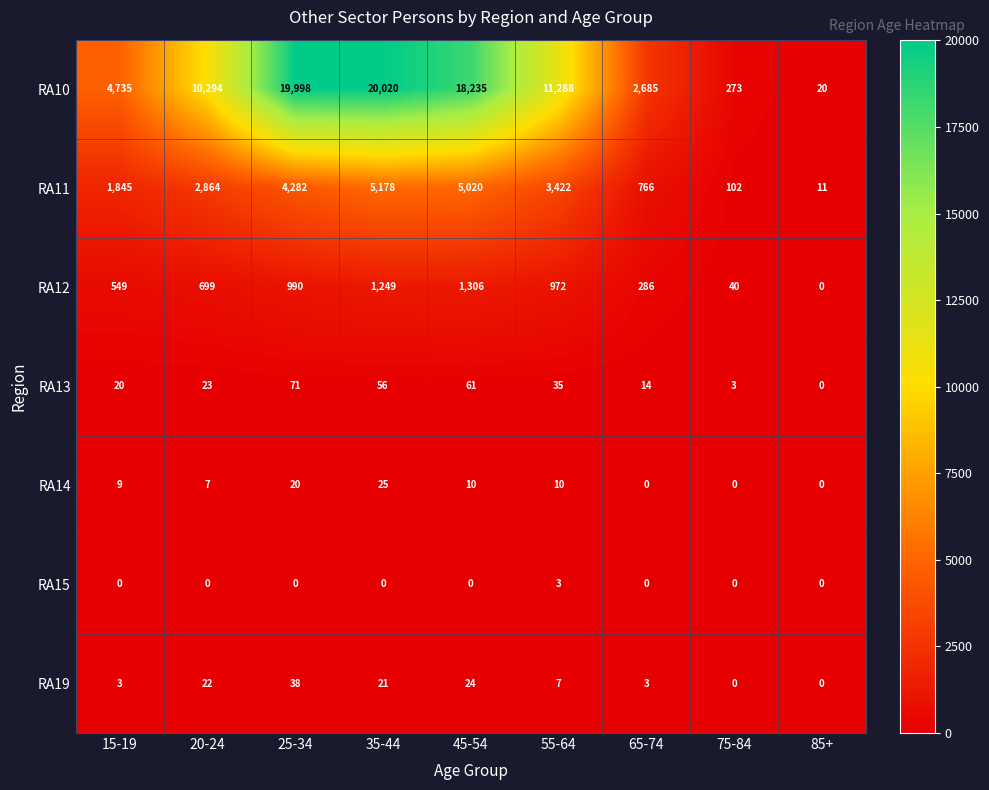

What is the difference between the maximum and minimum values in the RA11 series?

5167